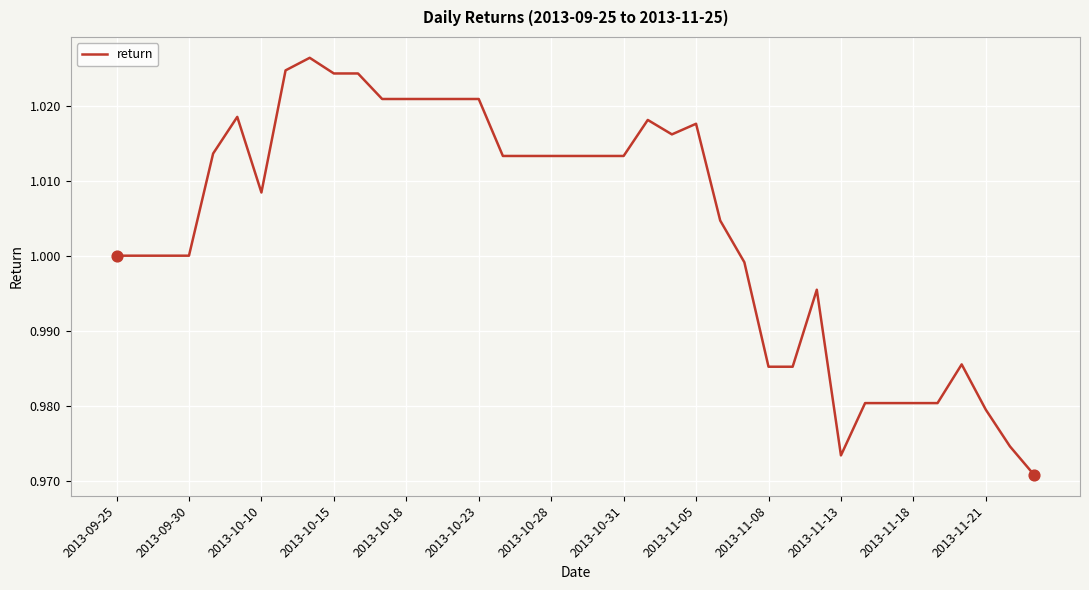

Does the chart have visible grid lines?

Yes